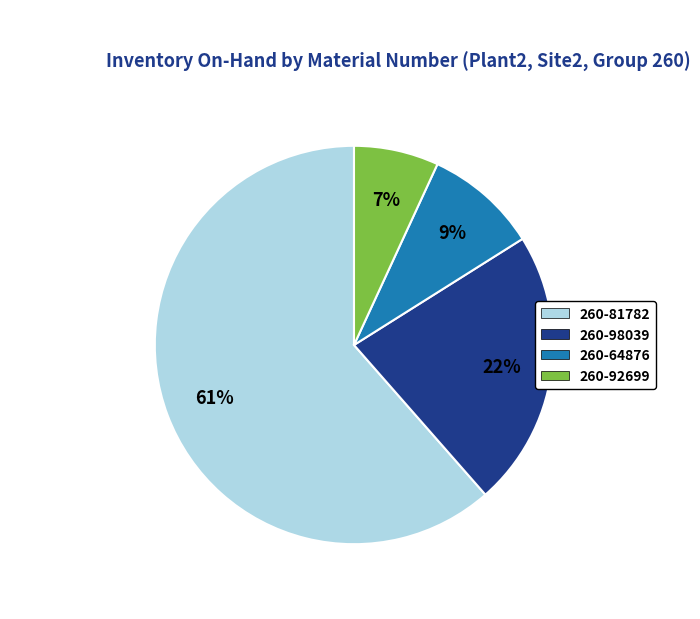

Is there any slice that represents more than half of the pie?

Yes